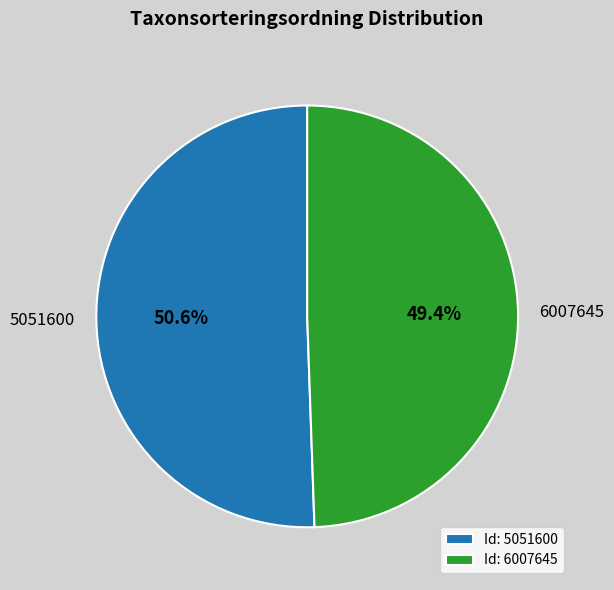

Is there a majority slice in this chart?

Yes